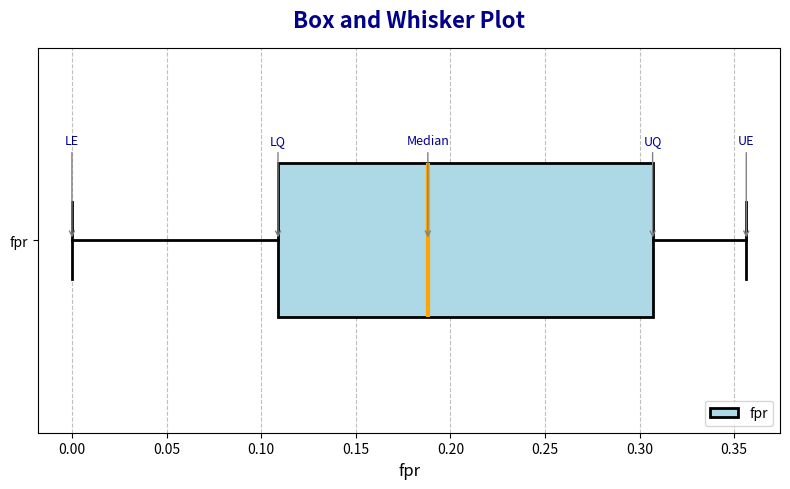

Read this box plot against the x-axis: the position of the median line, the range covered by the box, and the ends of both whiskers. The values are not printed on the chart, so give them approximately, as read against the axis.

median 0.190, box 0.110 to 0.305, whiskers 0.000 to 0.355